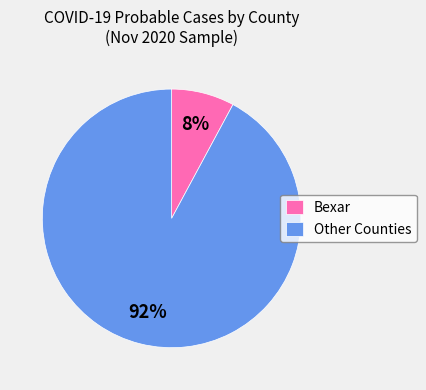

Count the number of slices in the pie.

2